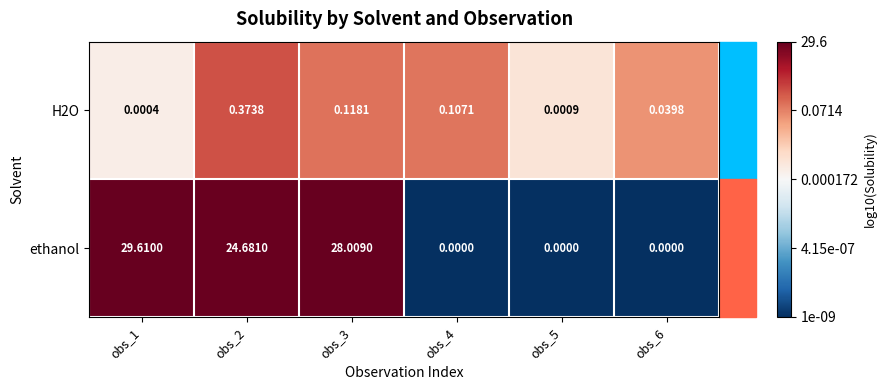

List the series in order of their overall mean, highest first.

ethanol, H2O